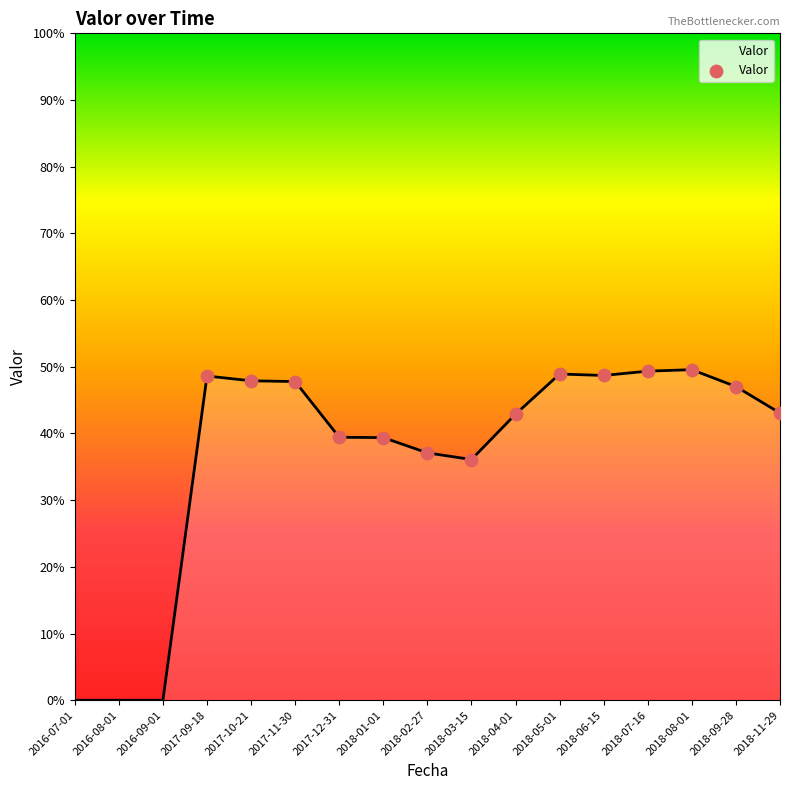

Between 2018-04-01 and 2016-07-01, which is larger?

2018-04-01